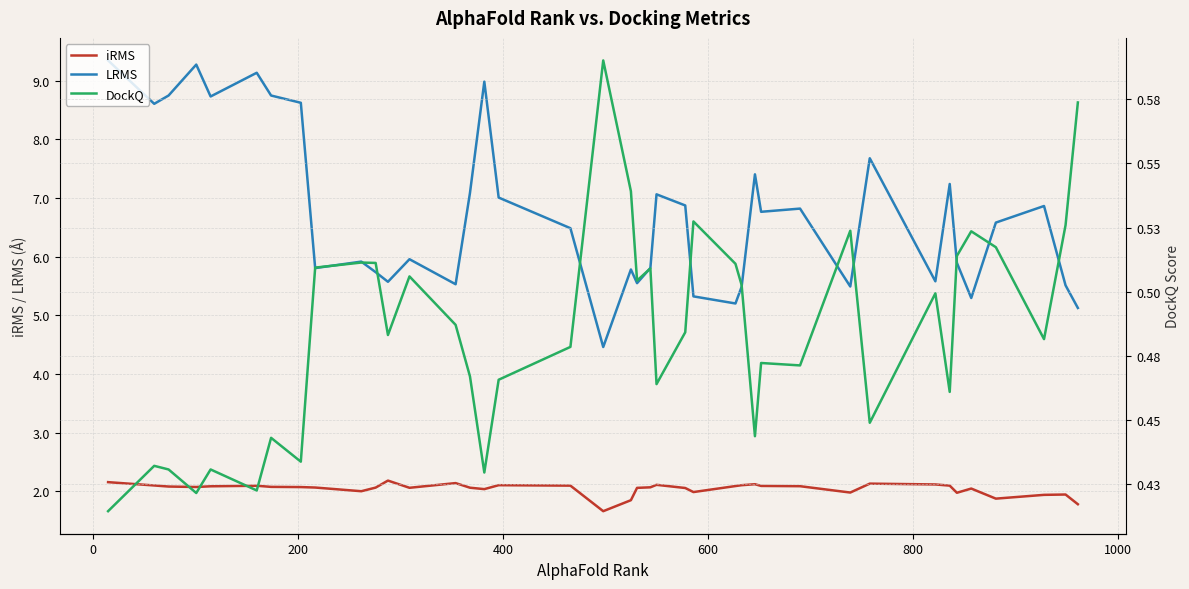

Is this an area chart (filled region under the line)?

No